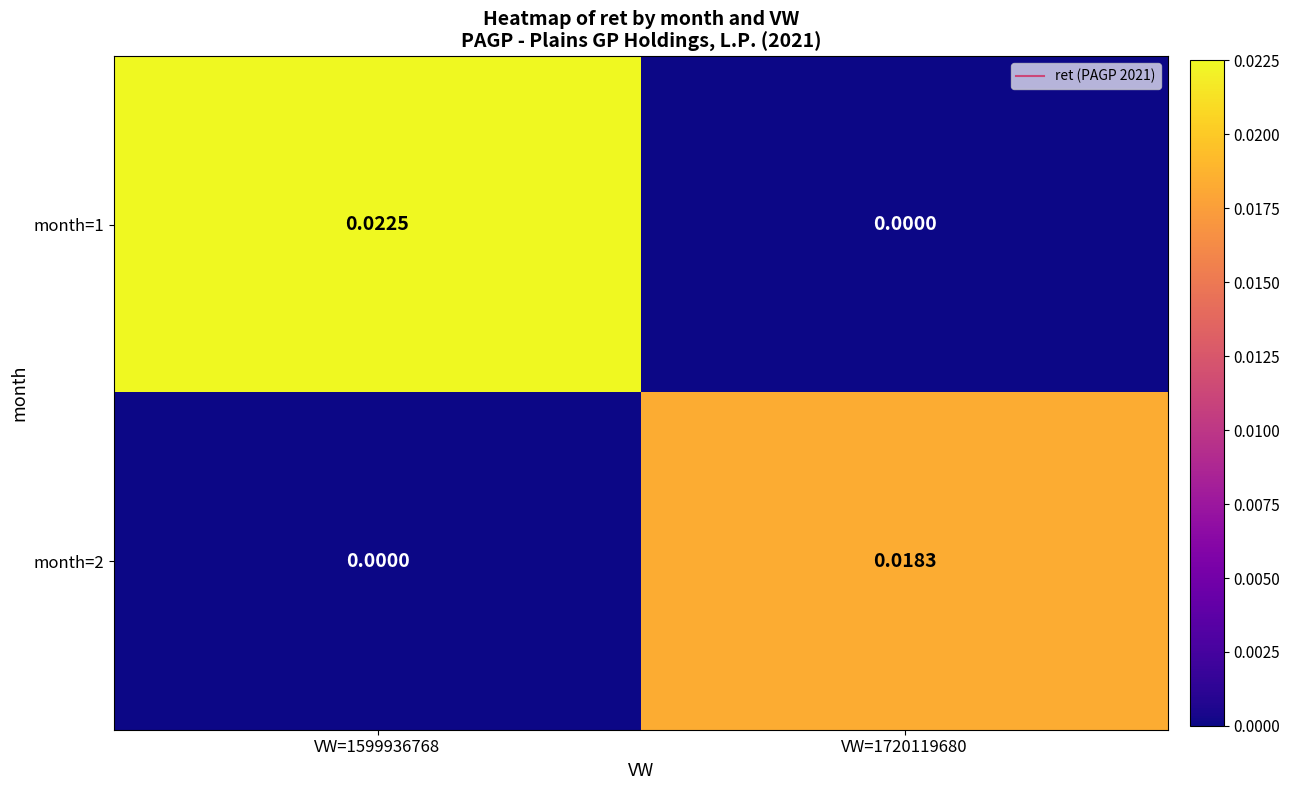

Is the value of month=1 at VW=1720119680 greater than the value of month=2 at VW=1720119680?

No